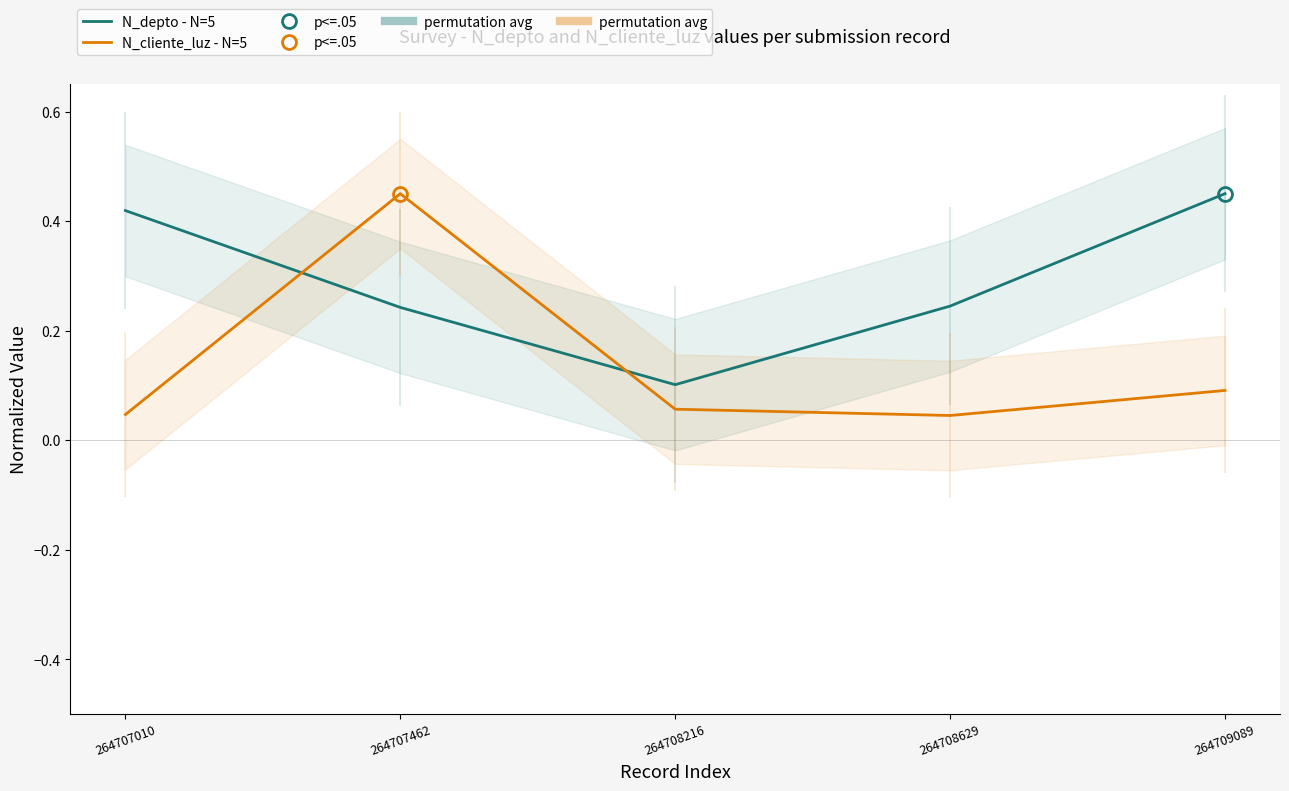

Between which two adjacent categories do N_cliente_luz - N=5 and N_depto - N=5 first intersect?

264707010 and 264707462